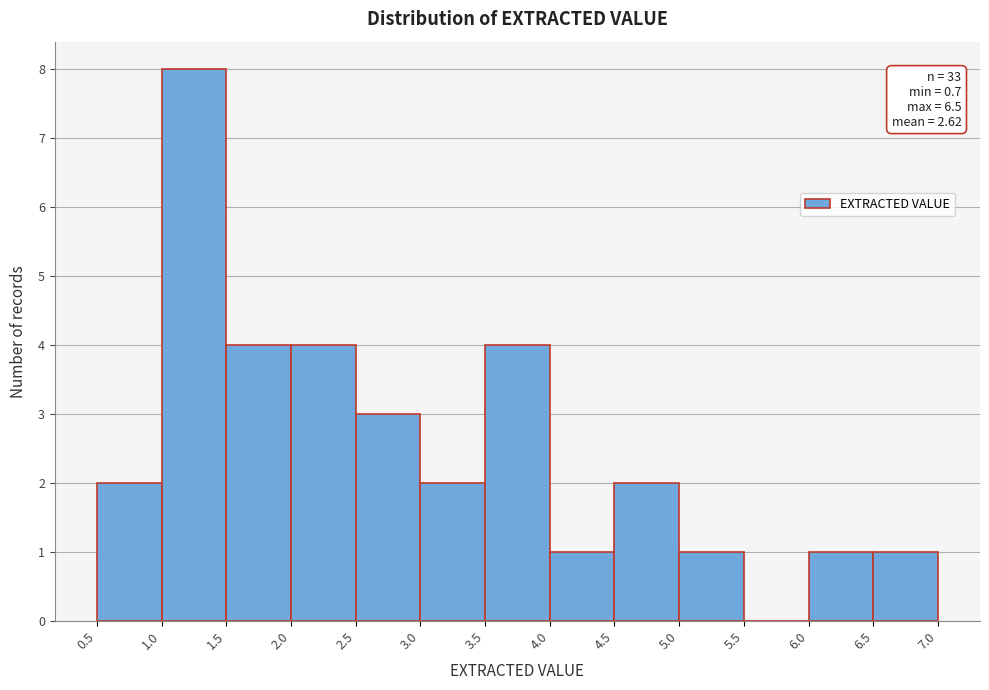

Which range on the x-axis has the tallest bar?

1.0 to 1.5